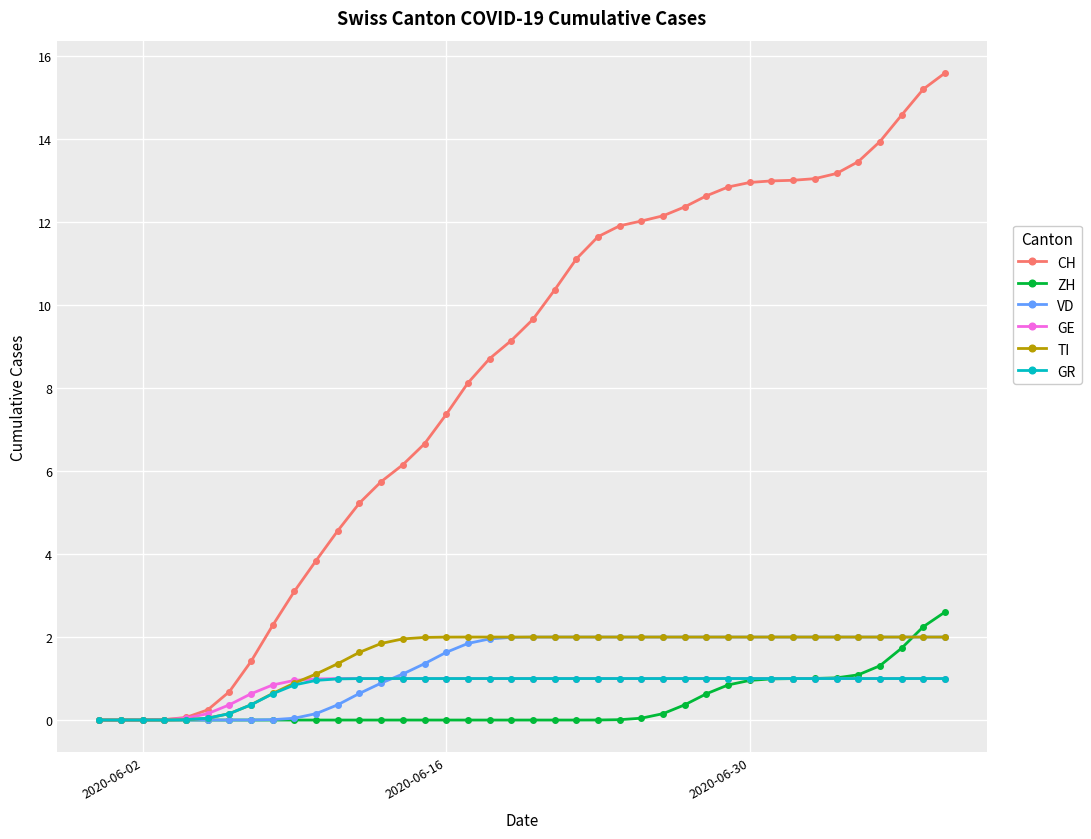

Which series has the widest spread of values?

CH